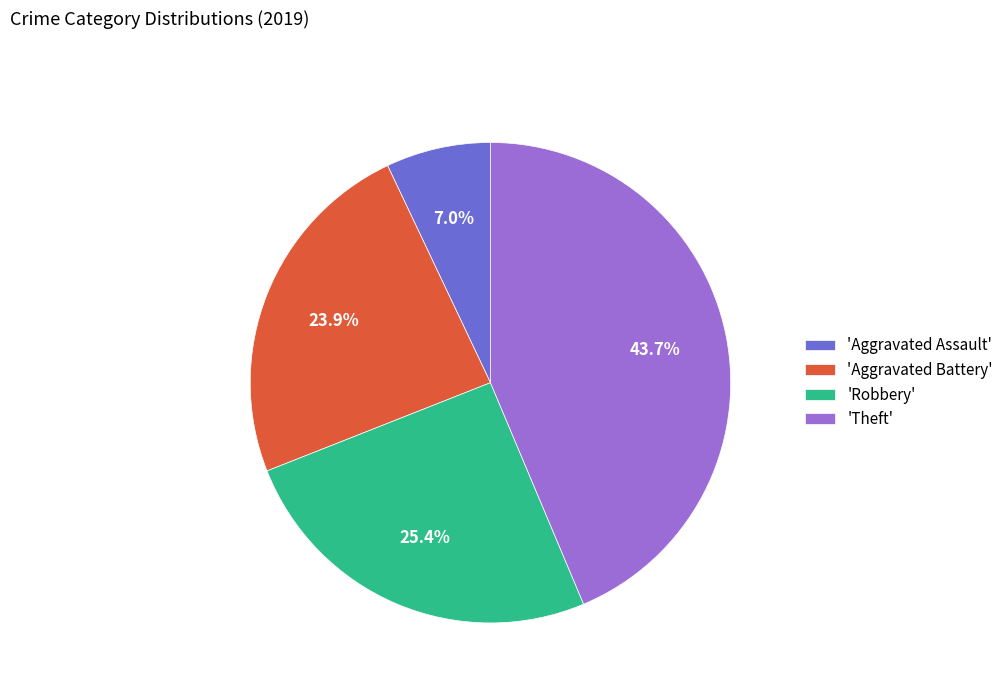

Is the sum of 'Aggravated Battery' and 'Theft' greater than half?

Yes